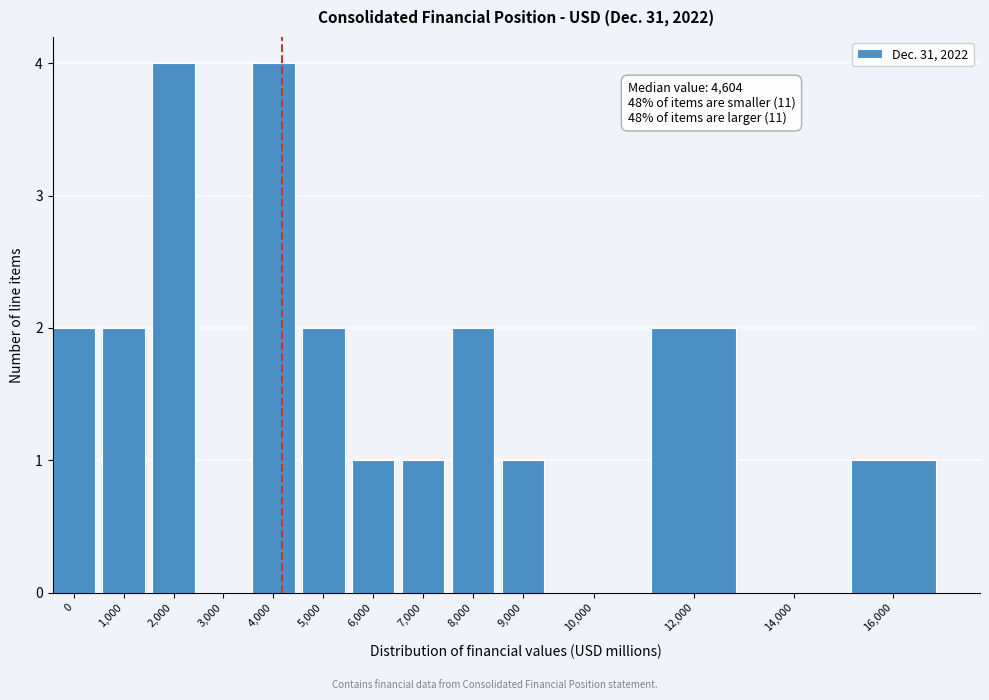

Reading right to left, list all the values displayed in this chart.

16,000=1	14,000=0	12,000=2	10,000=0	9,000=1	8,000=2	7,000=1	6,000=1	5,000=2	4,000=4	3,000=0	2,000=4	1,000=2	0=2